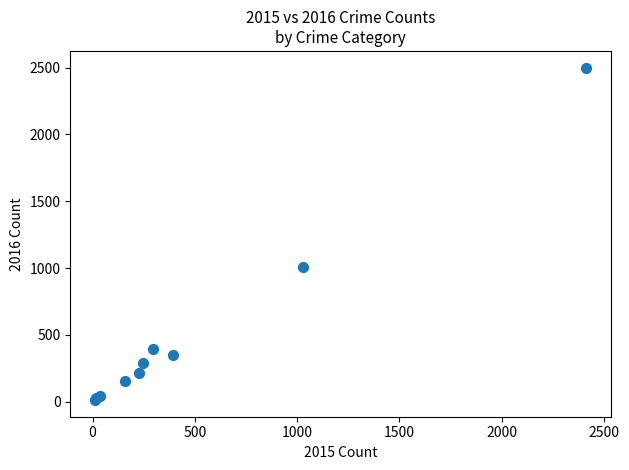

What Y value in the scatter plot is closest to 1256?

1009